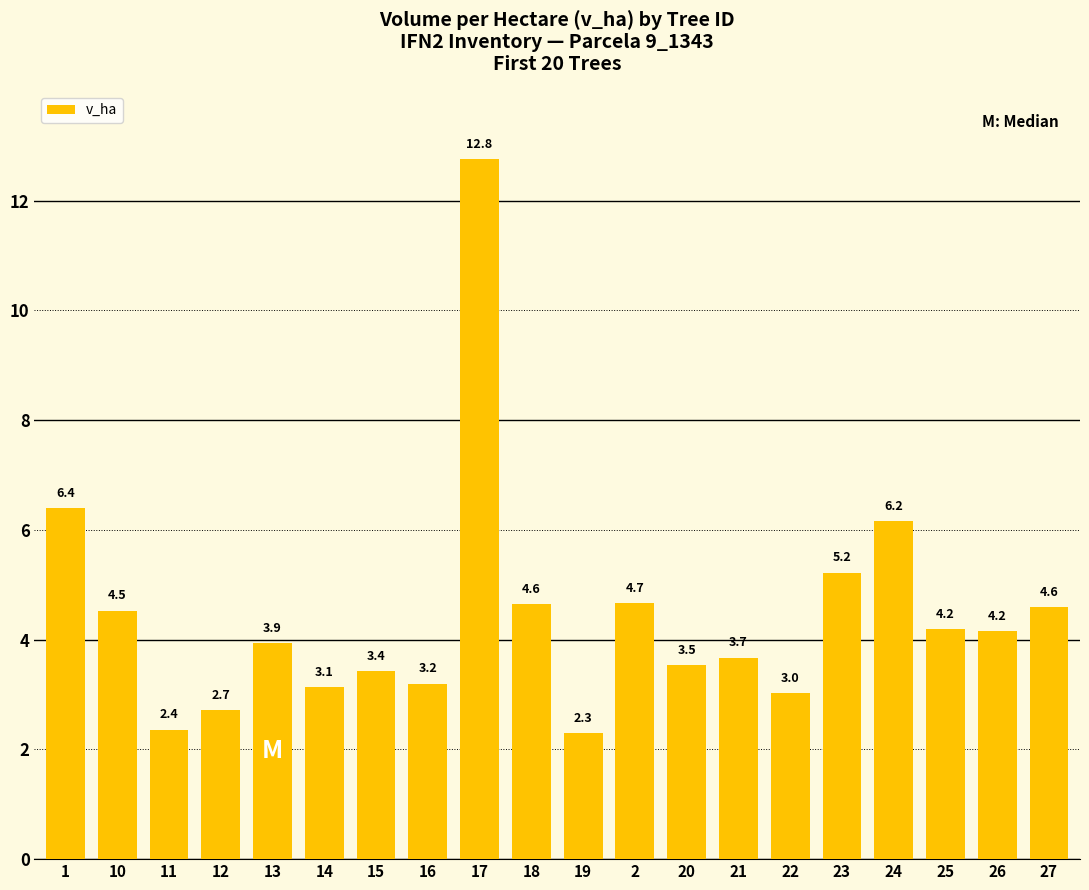

Which has a higher value, 24 or 20?

24